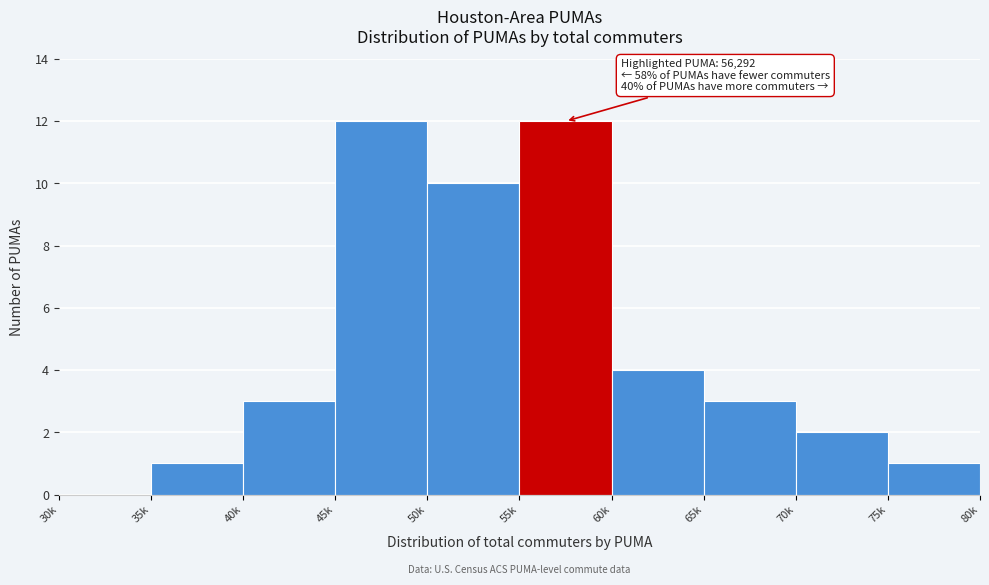

Reading left to right, extract all data points from this chart.

30k=0	35k=1	40k=3	45k=12	50k=10	55k=12	60k=4	65k=3	70k=2	75k=1